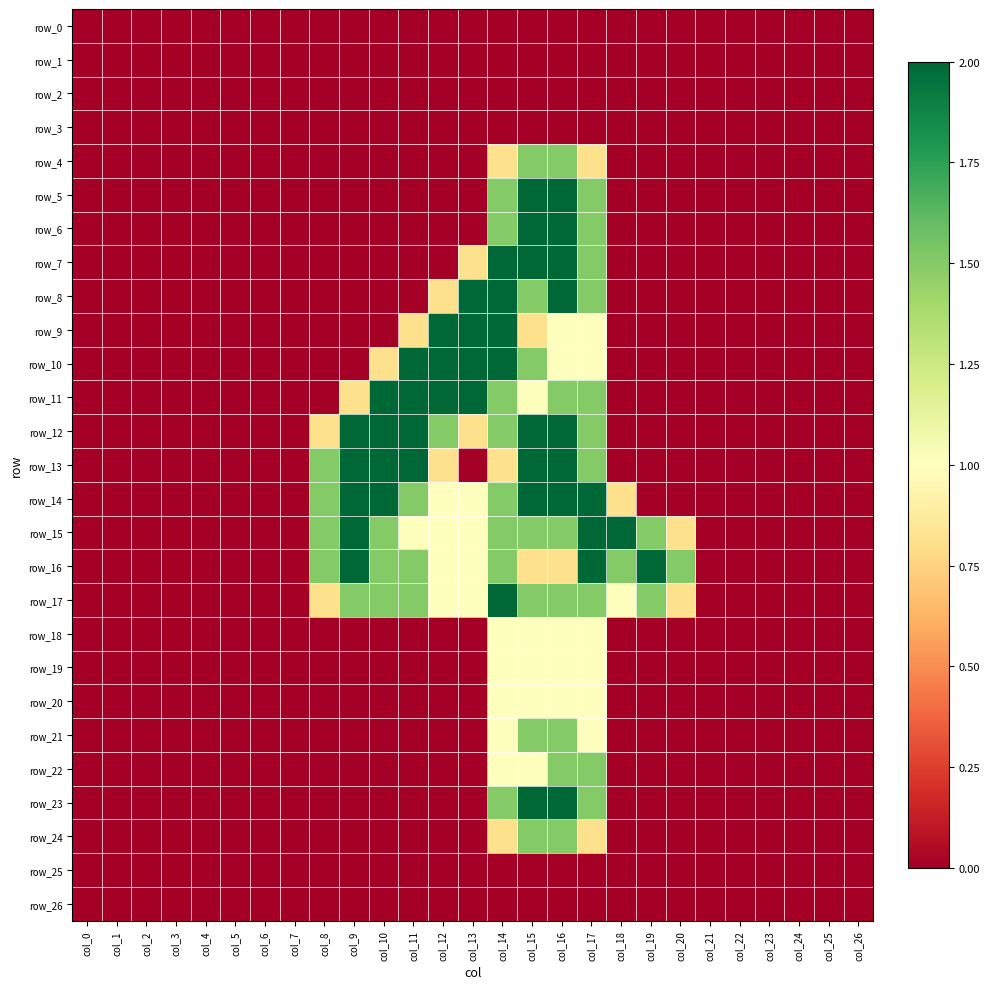

How many values in row_9 are above zero?

7